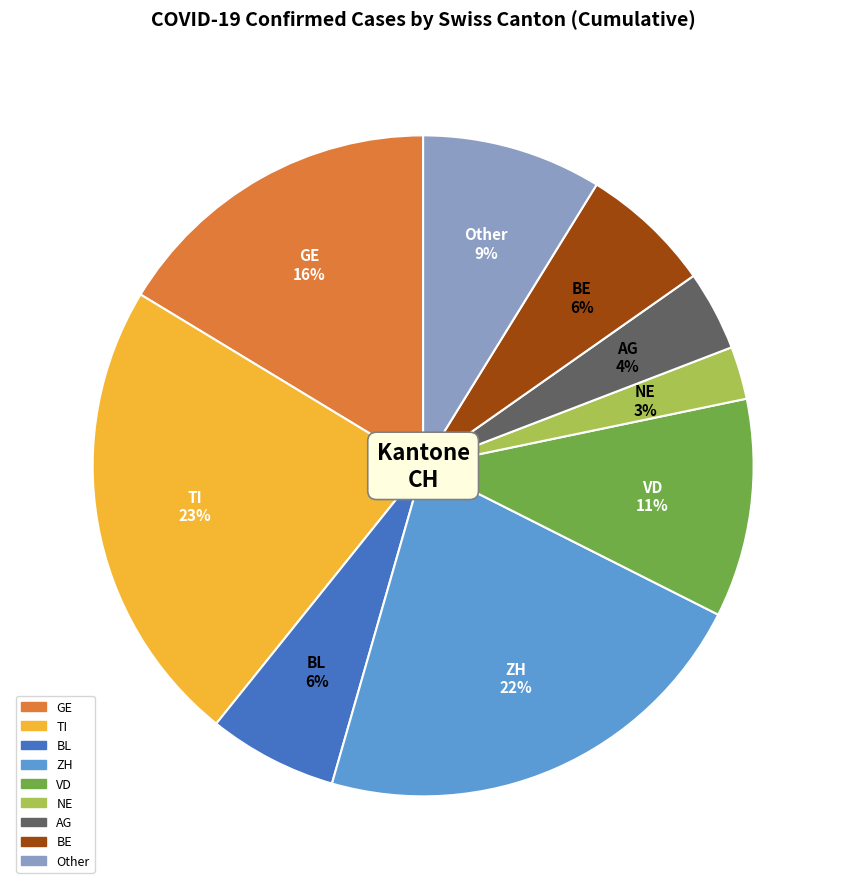

To the nearest percent, what is the average slice percentage?

11%